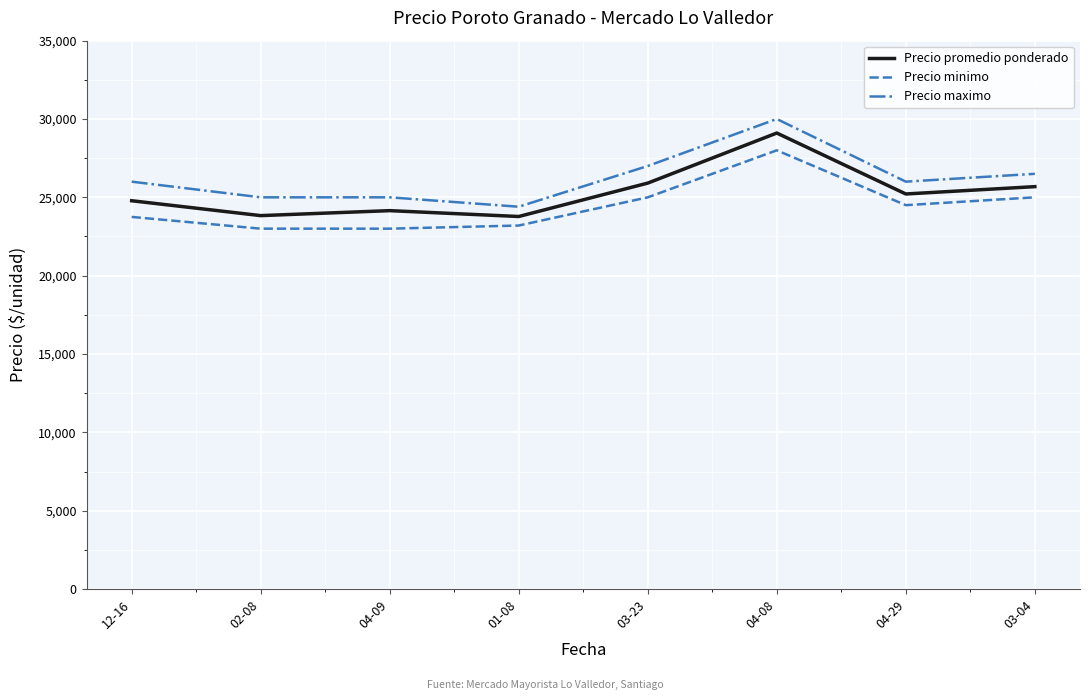

How many values in the Precio promedio ponderado series are below 25214?

4